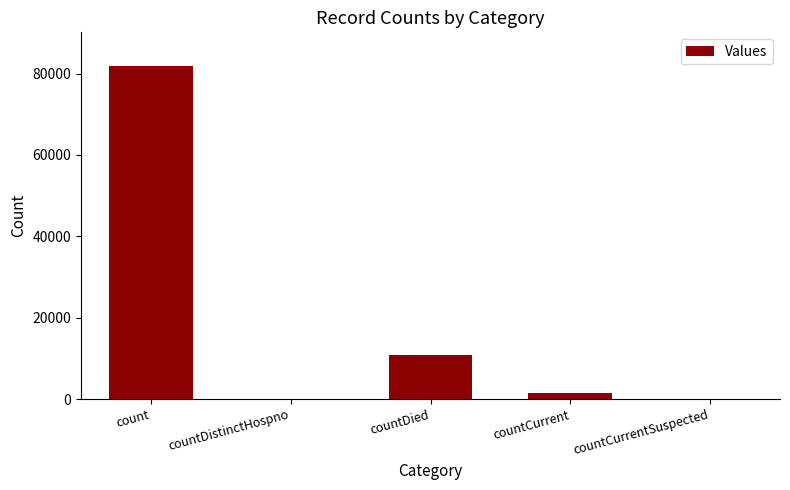

Reading left to right, extract all data points from this chart.

81951	0	10763	1406	0